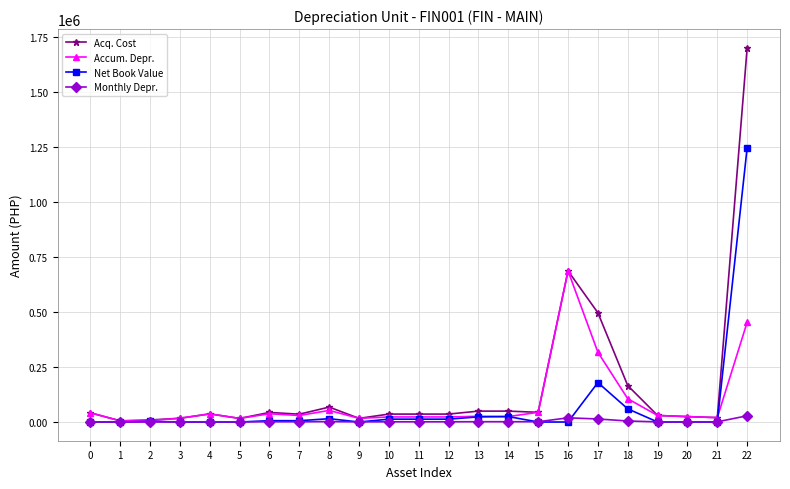

Which series has the largest range (max minus min)?

Acq. Cost